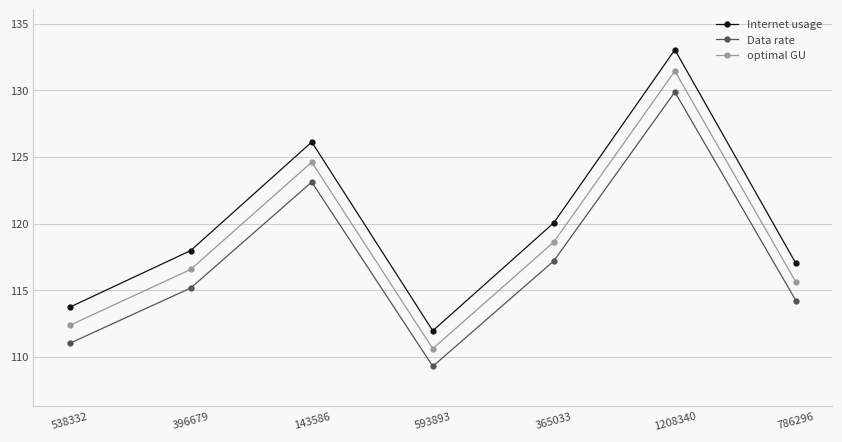

The value of Data rate at 1208340 is 129.9. True or false?

True